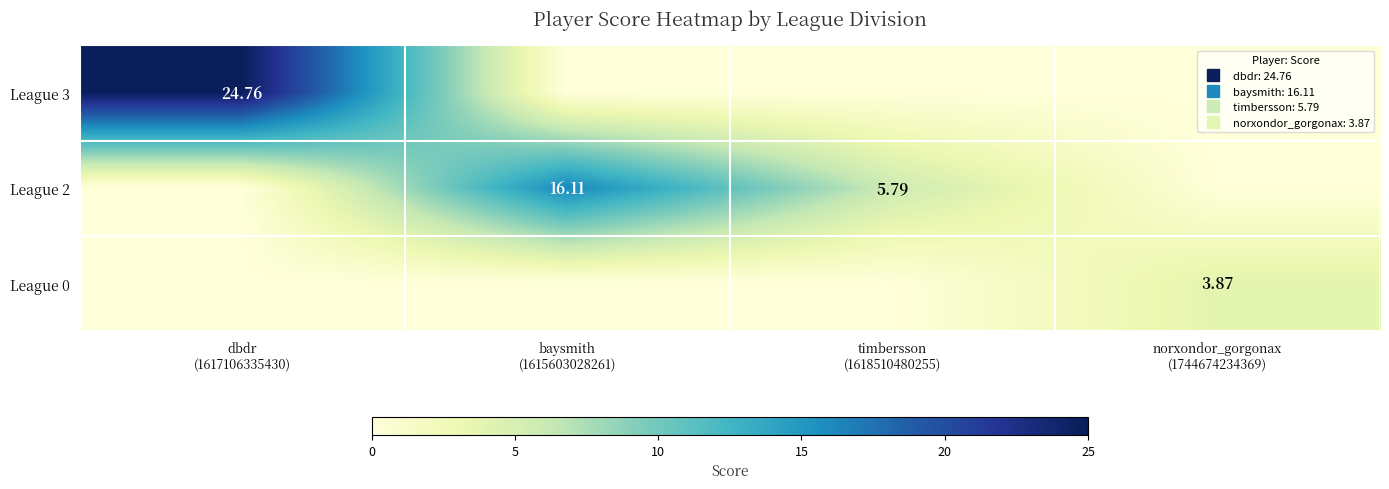

The value of League 0 at dbdr (1617106335430) is -2.7. True or false?

False